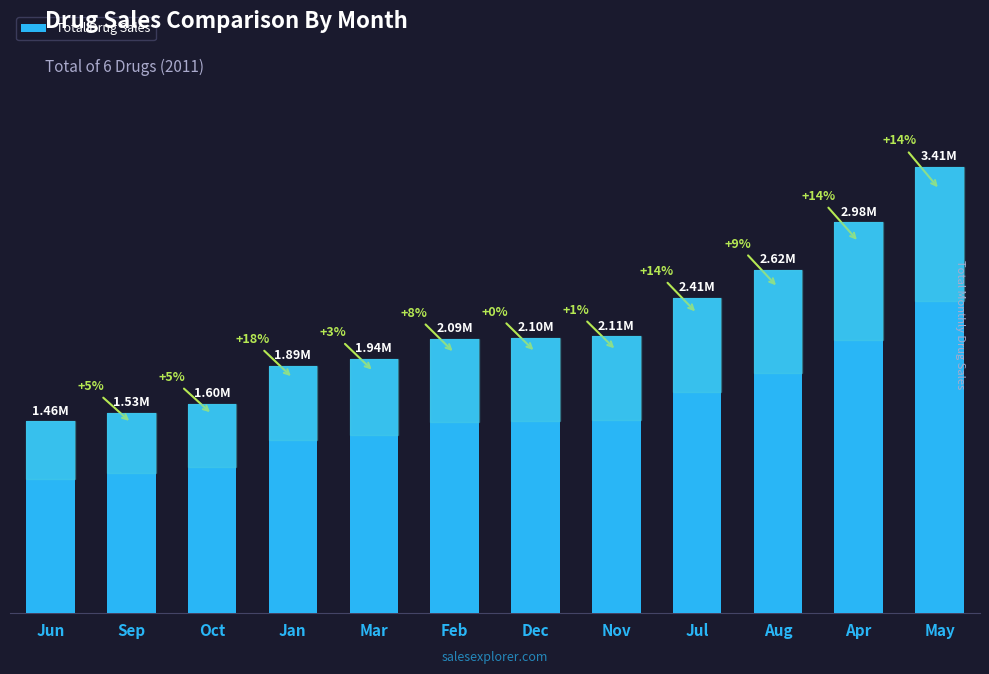

What is the label of the 1st bar from the left?

Jun